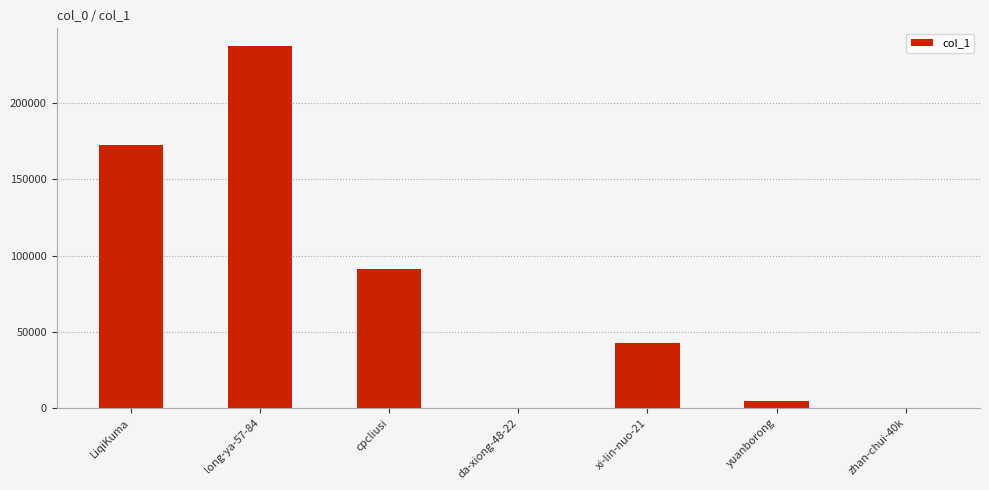

Is it true that the value at xi-lin-nuo-21 is 42647?

True